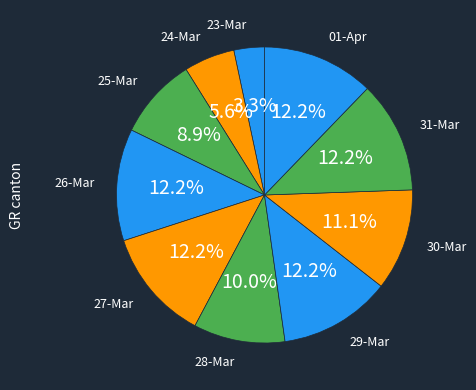

Which slice is the smallest?

23-Mar